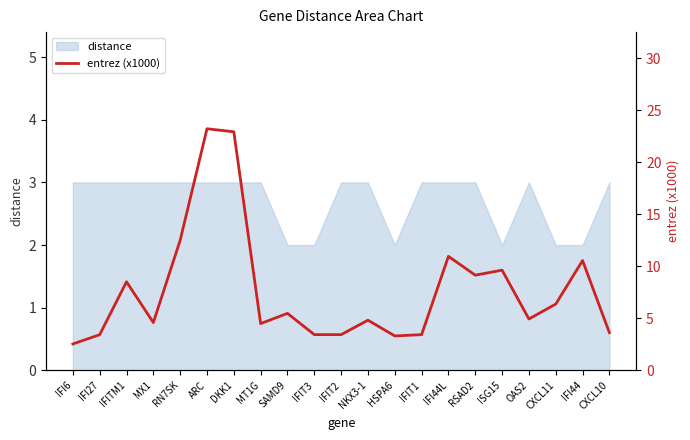

The distance series shows 1 at RSAD2. True or false?

False